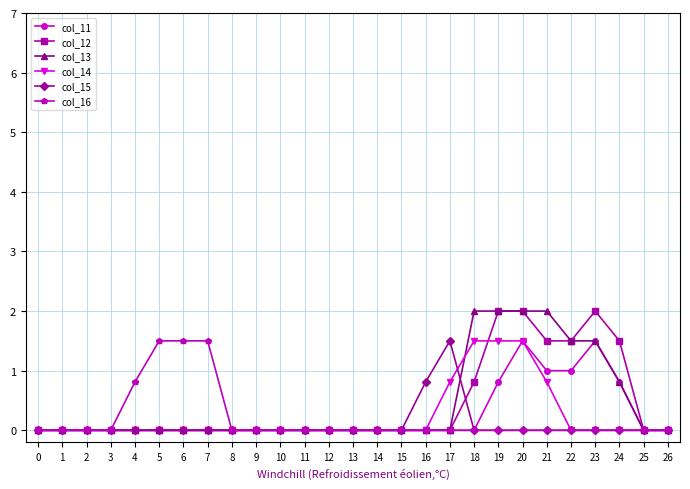

Is the value of col_16 at 16 greater than the value of col_11 at 23?

No